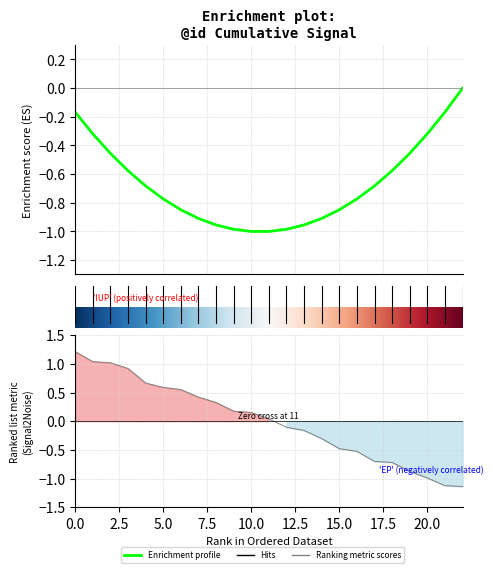

Reading right to left, extract all data points from this chart.

-1.1	-1.1	-1.0	-0.9	-0.7	-0.7	-0.5	-0.5	-0.3	-0.2	-0.1	0.0	0.2	0.2	0.3	0.4	0.6	0.6	0.7	0.9	1.0	1.0	1.2